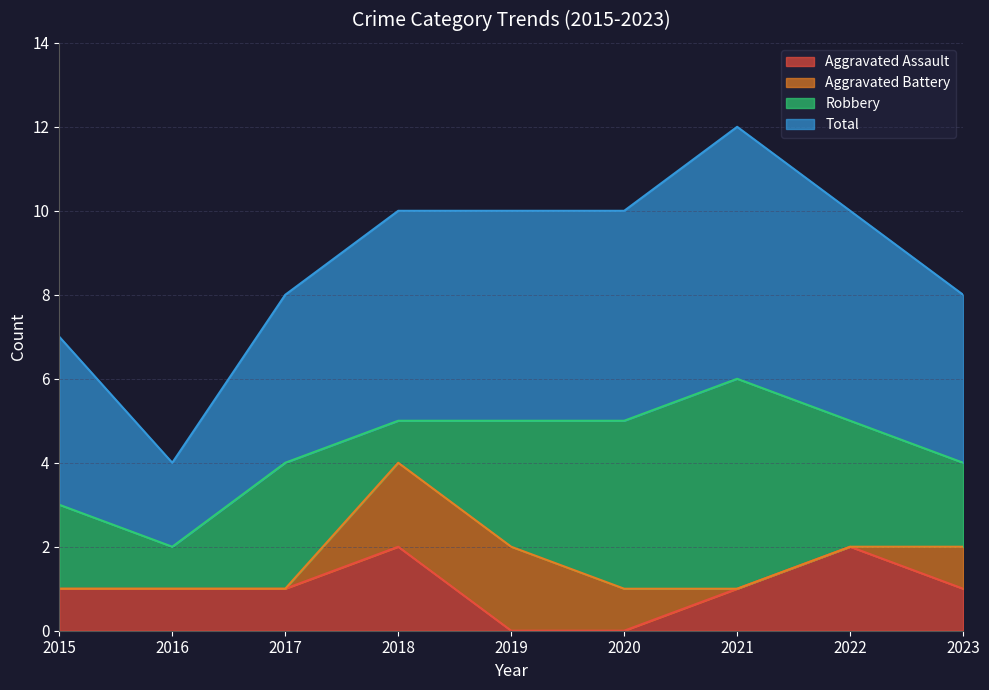

Does the chart have visible grid lines?

Yes